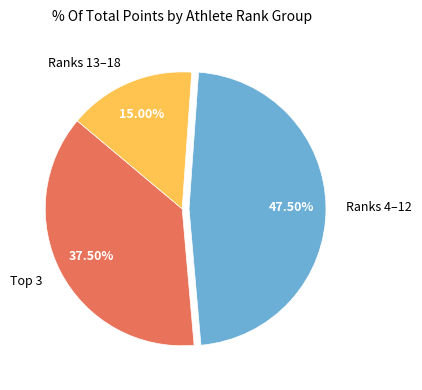

Rank the categories by value from lowest to highest.

Ranks 13–18, Top 3, Ranks 4–12